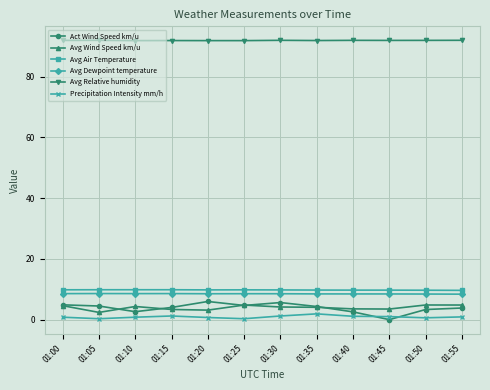

What is the highest value of the Avg Air Temperature series?

9.8